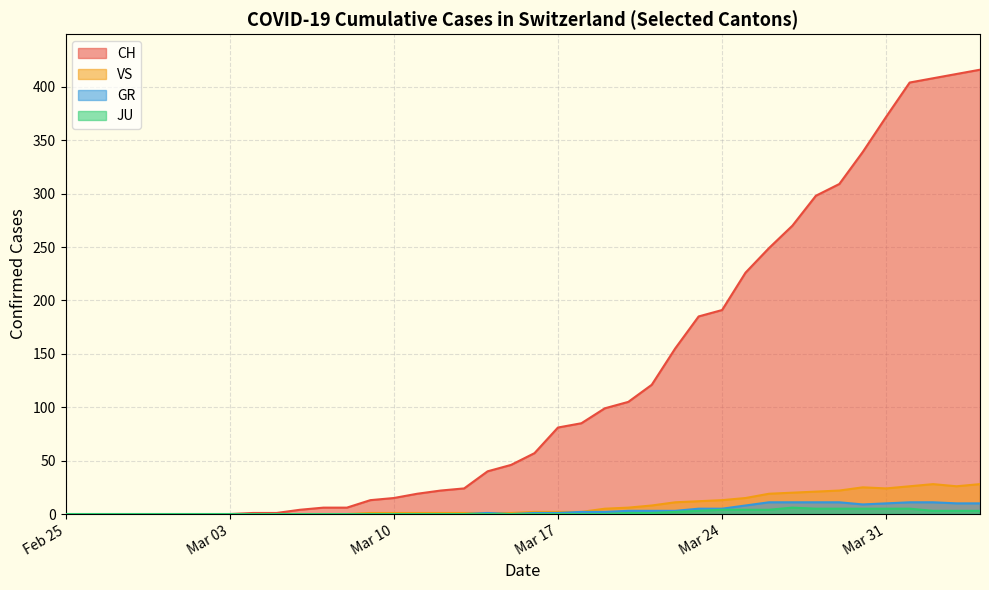

Which series has the widest spread of values?

CH